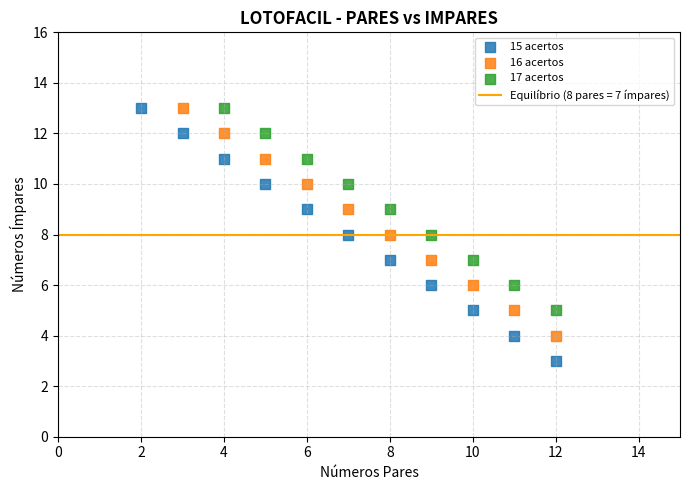

Which series contains the lowest Y value?

15 acertos